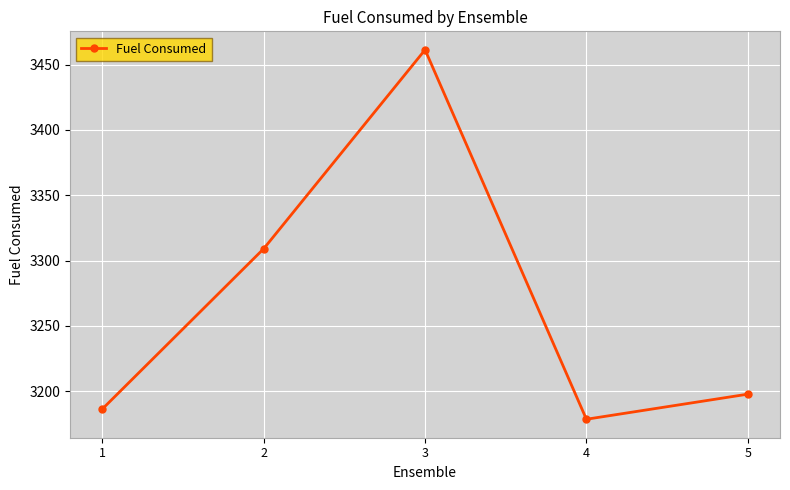

Reading left to right, list all the values displayed in this chart.

1=3186.4	2=3309.1	3=3461.3	4=3178.5	5=3197.7